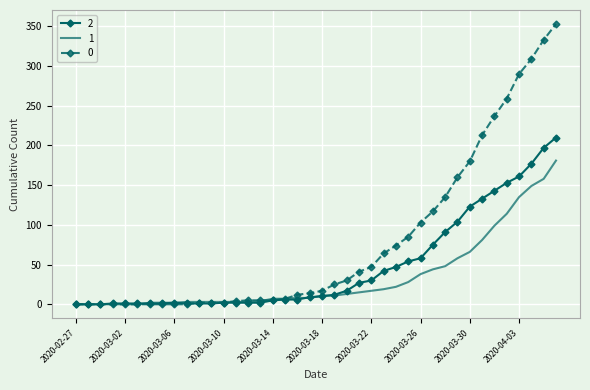

What are all the series names shown in the legend?

2, 1, 0